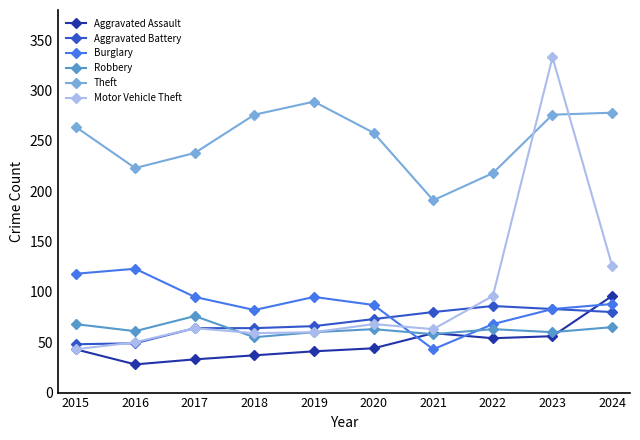

How many times do Robbery and Burglary cross each other?

2